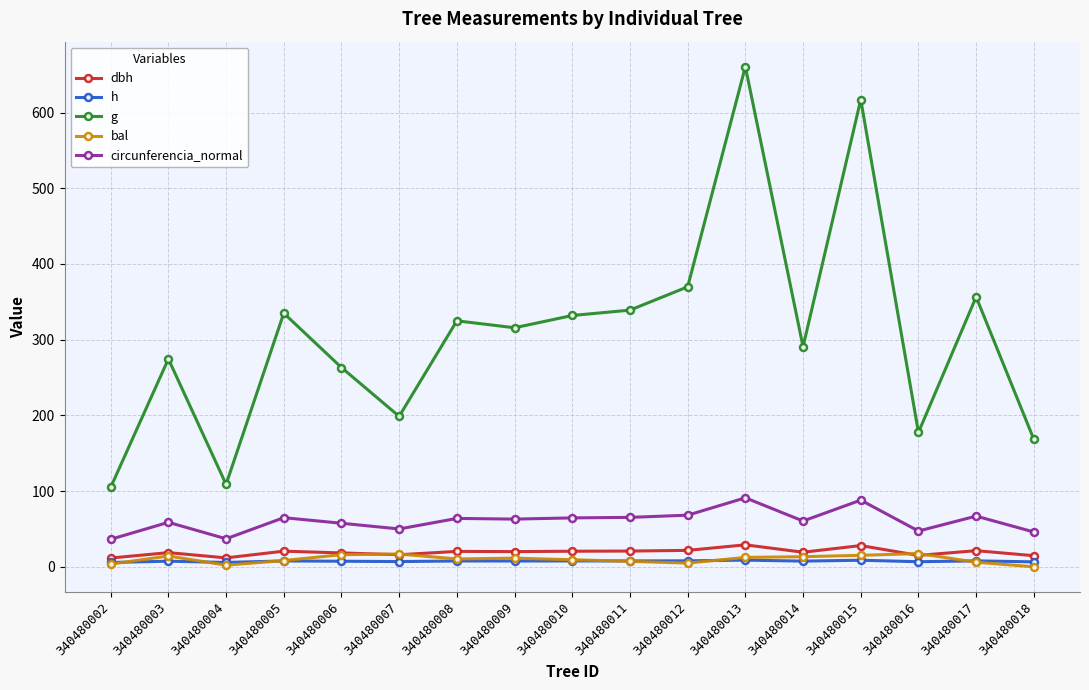

At which category is the sum across all series the highest?

340480013